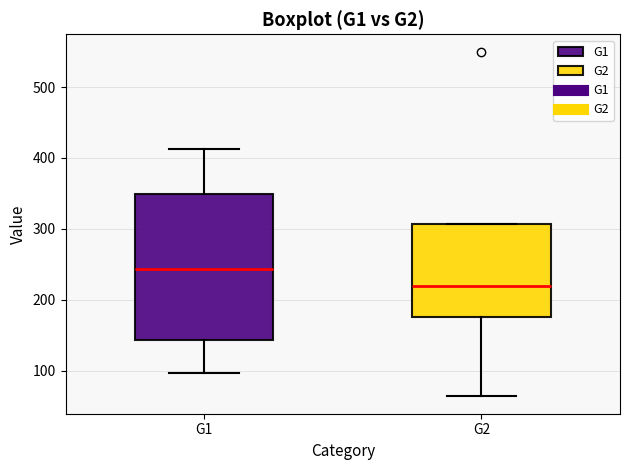

Where does the upper whisker of the box for G1 end on the y-axis? The values are not printed on the chart, so give them approximately, as read against the axis.

410